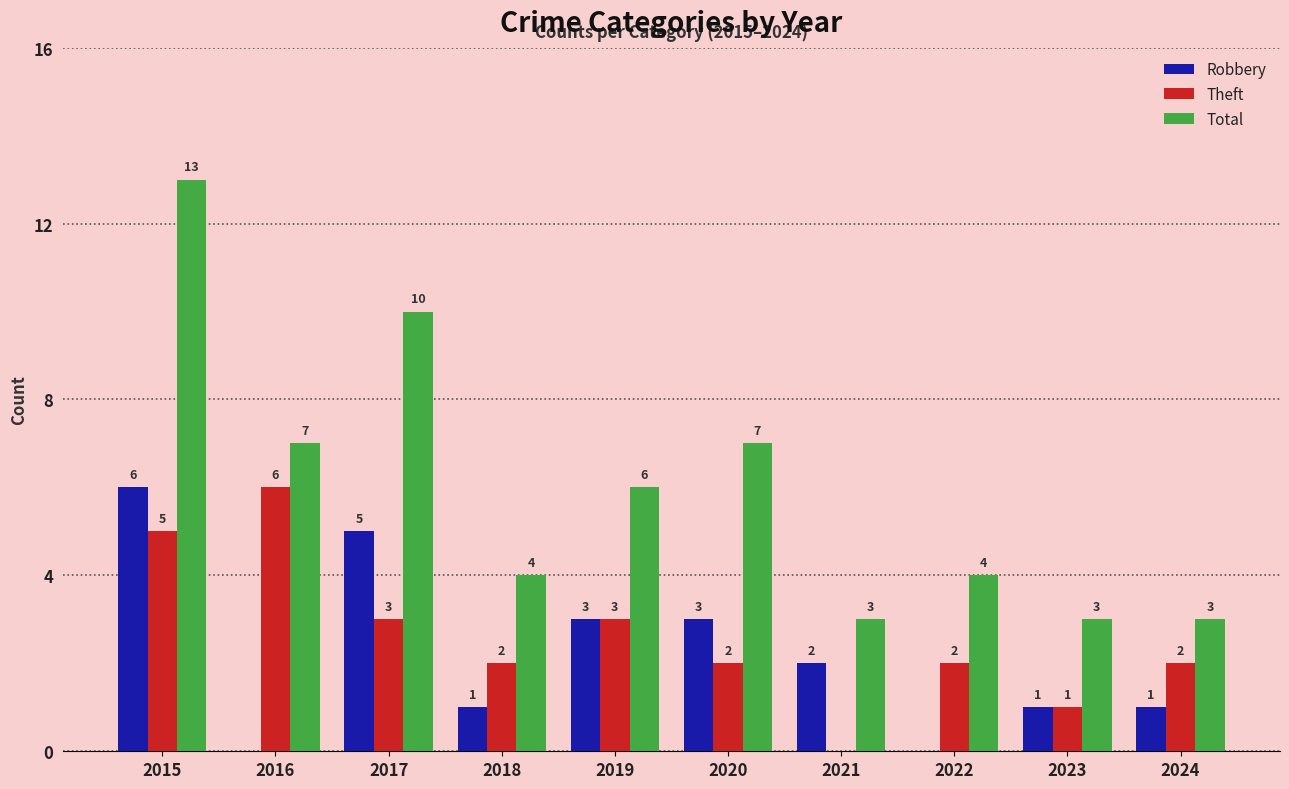

The Robbery series shows 3 at 2021. True or false?

False